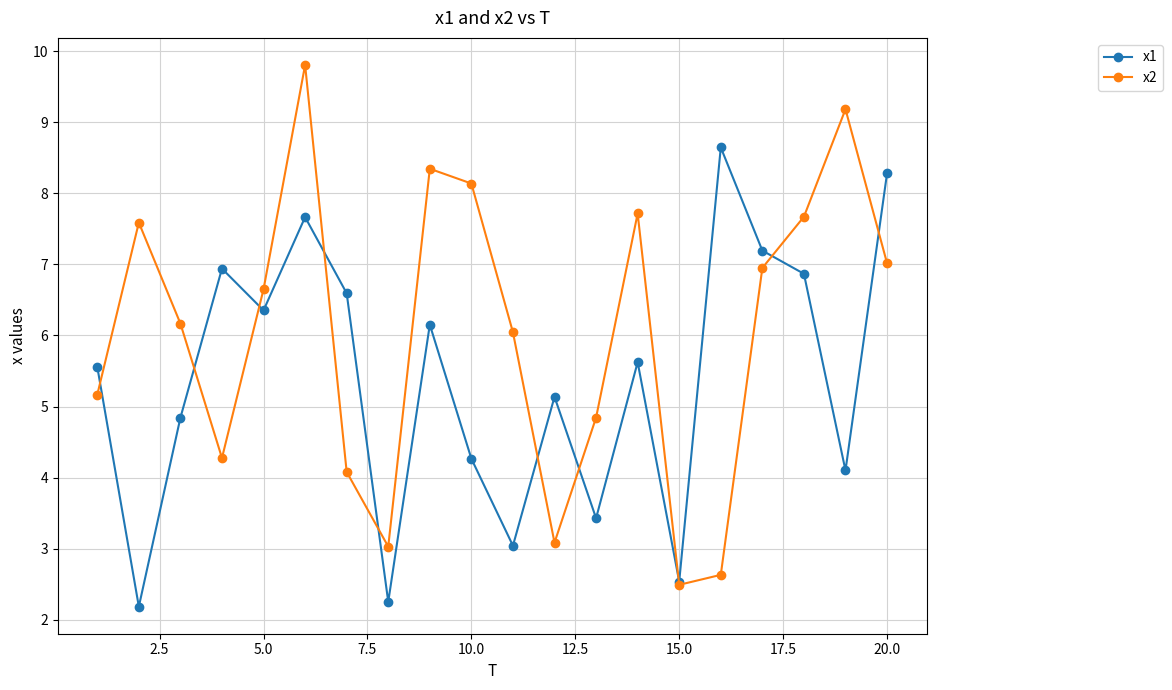

Rank the series by their maximum value, from highest to lowest.

x2, x1